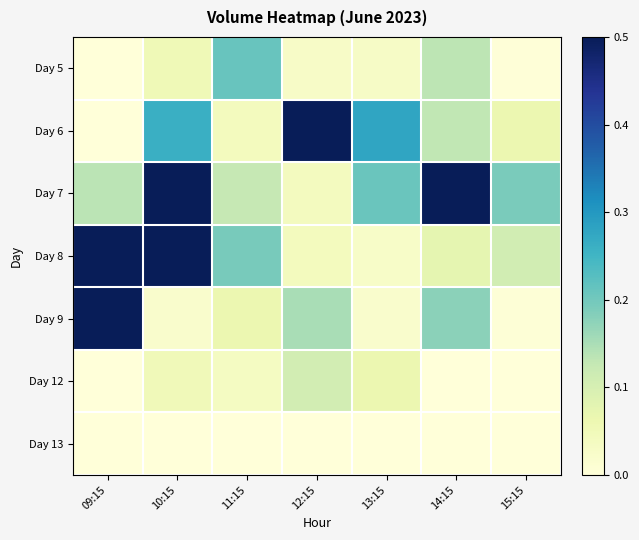

Reading left to right, list all the values displayed in this chart.

Day 5: 09:15=0.0	10:15=0.1	11:15=0.2	12:15=0.0	13:15=0.0	14:15=0.1	15:15=0.0
Day 6: 09:15=0.0	10:15=0.3	11:15=0.0	12:15=0.6	13:15=0.3	14:15=0.1	15:15=0.1
Day 7: 09:15=0.1	10:15=0.5	11:15=0.1	12:15=0.0	13:15=0.2	14:15=0.8	15:15=0.2
Day 8: 09:15=0.9	10:15=1.0	11:15=0.2	12:15=0.0	13:15=0.0	14:15=0.1	15:15=0.1
Day 9: 09:15=0.5	10:15=0.0	11:15=0.1	12:15=0.2	13:15=0.0	14:15=0.2	15:15=0.0
Day 12: 09:15=0.0	10:15=0.0	11:15=0.0	12:15=0.1	13:15=0.1	14:15=0.0	15:15=0.0
Day 13: 09:15=0.0	10:15=0.0	11:15=0.0	12:15=0.0	13:15=0.0	14:15=0.0	15:15=0.0